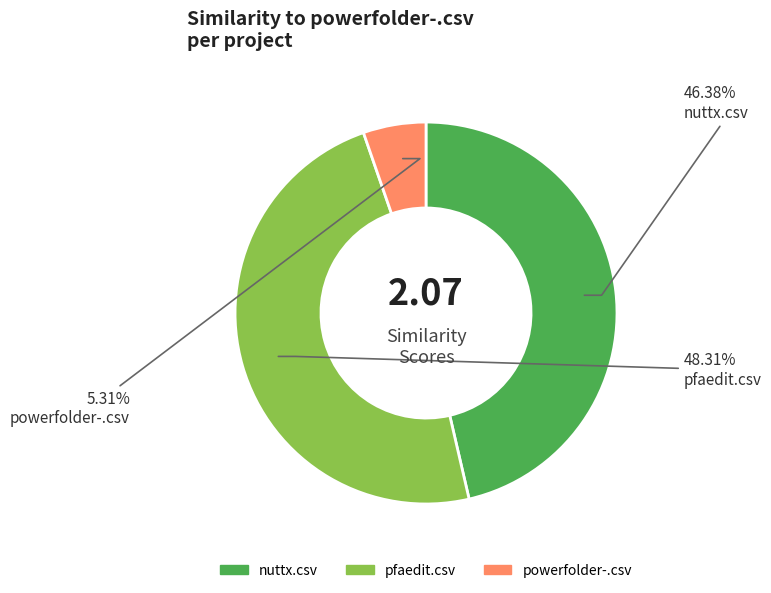

Which category has the biggest portion of the pie?

pfaedit.csv